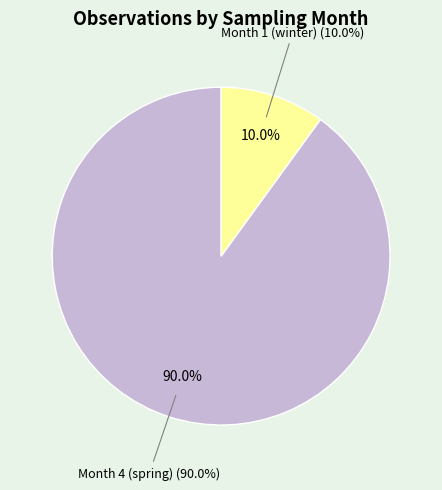

Is it true that 4 is 38% of the pie?

False